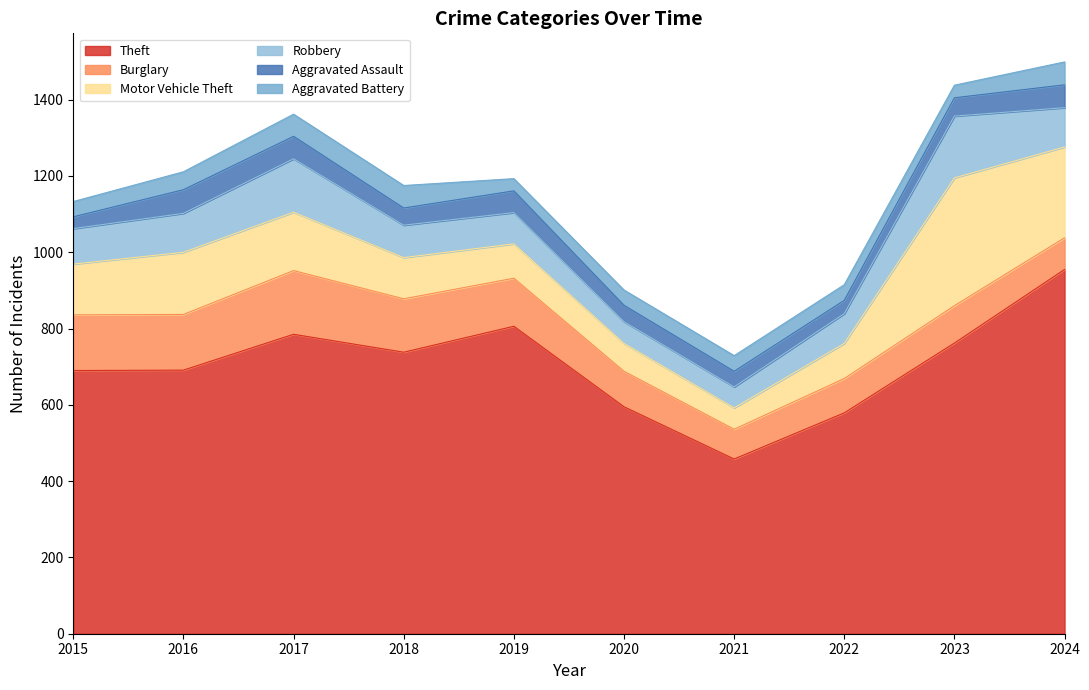

What is the difference between the maximum and minimum values in the Motor Vehicle Theft series?

279